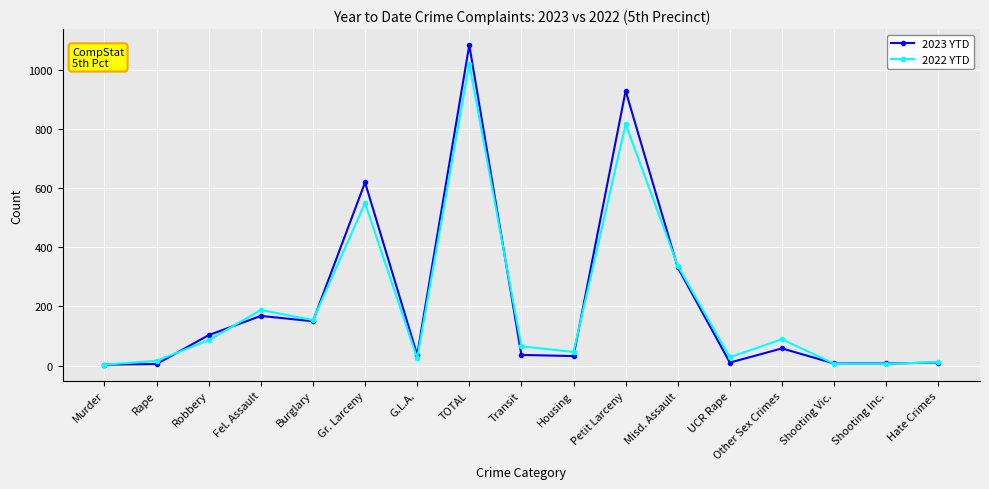

The 2022 YTD series shows 86 at Fel. Assault. True or false?

False